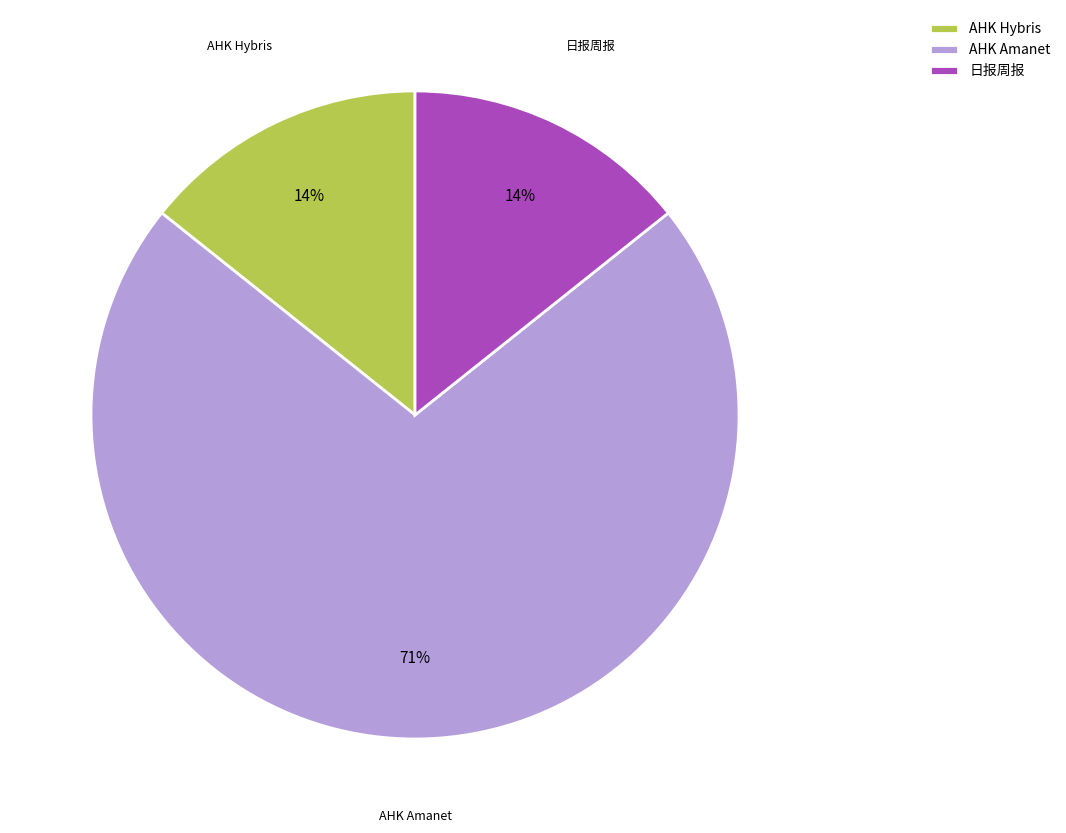

To the nearest percent, what is the average slice percentage?

33%